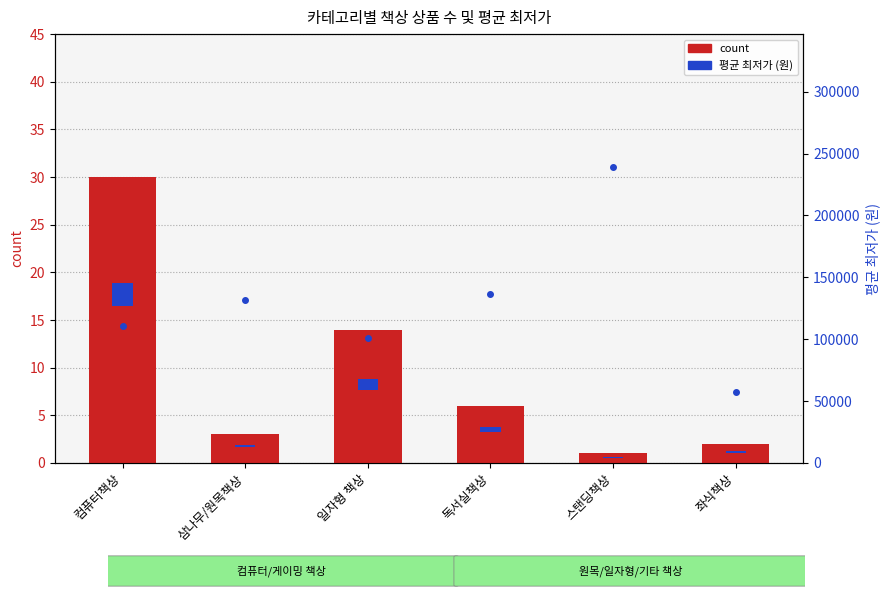

What is the label of the 1st bar from the left?

컴퓨터책상